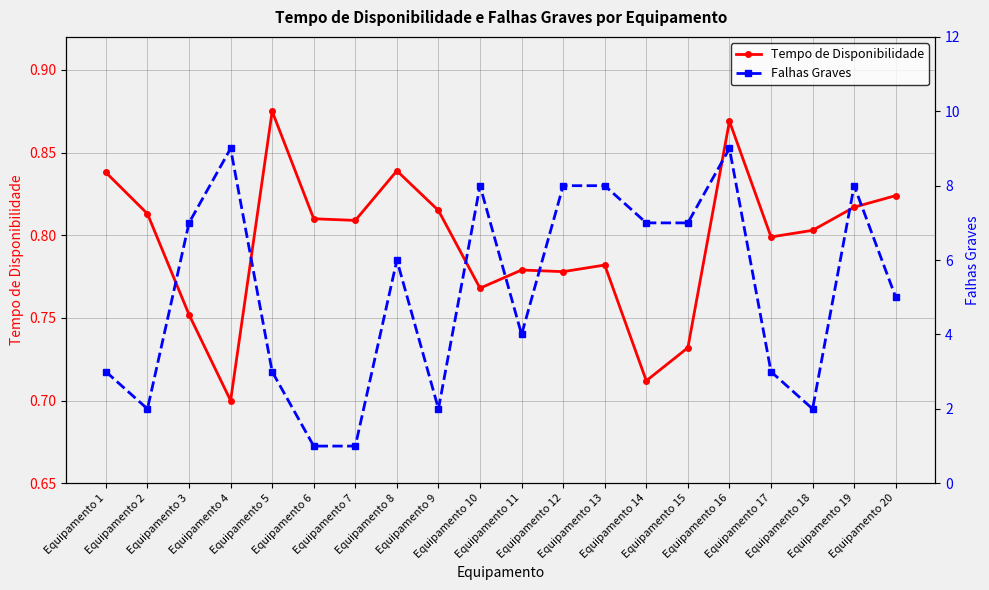

What is the minimum value for Tempo de Disponibilidade?

0.7